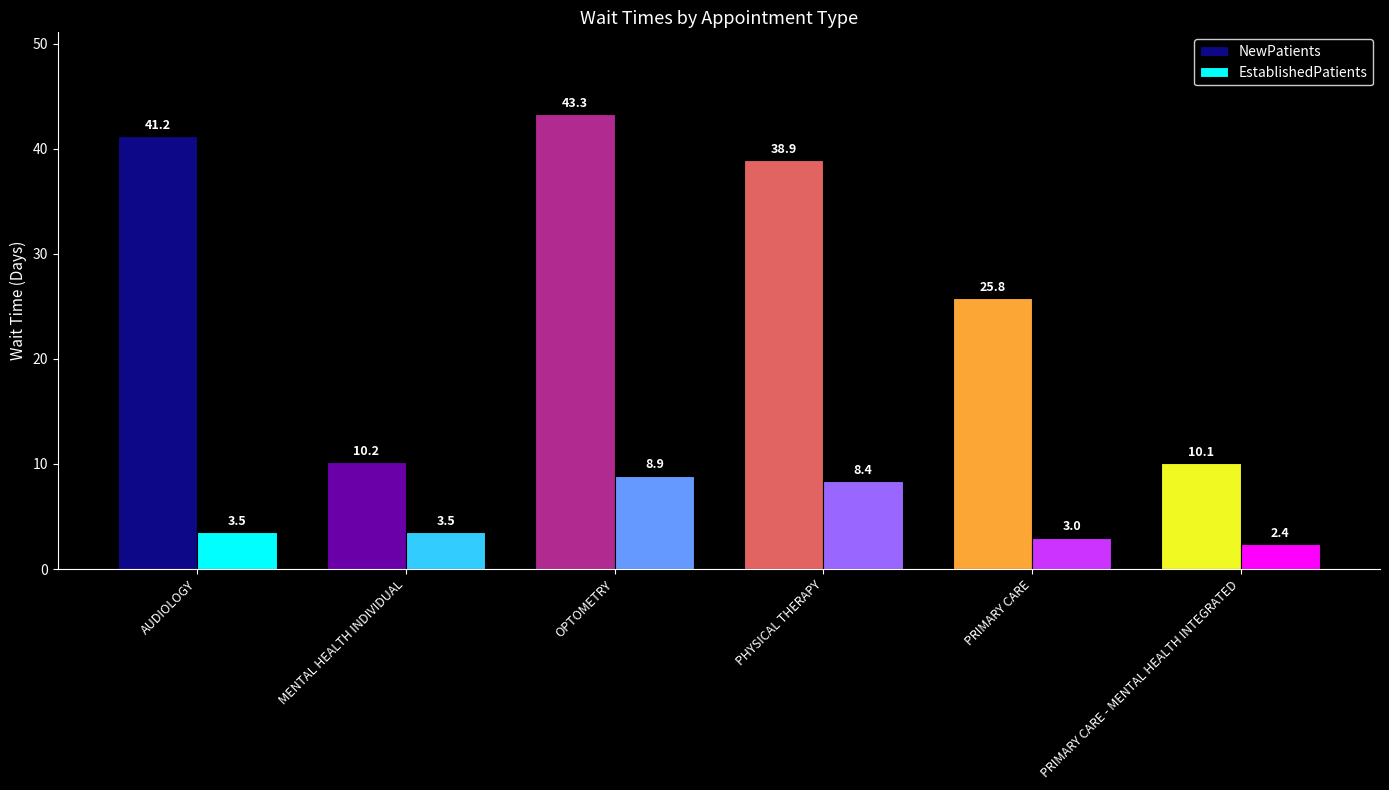

At which category is the sum across all series the highest?

OPTOMETRY